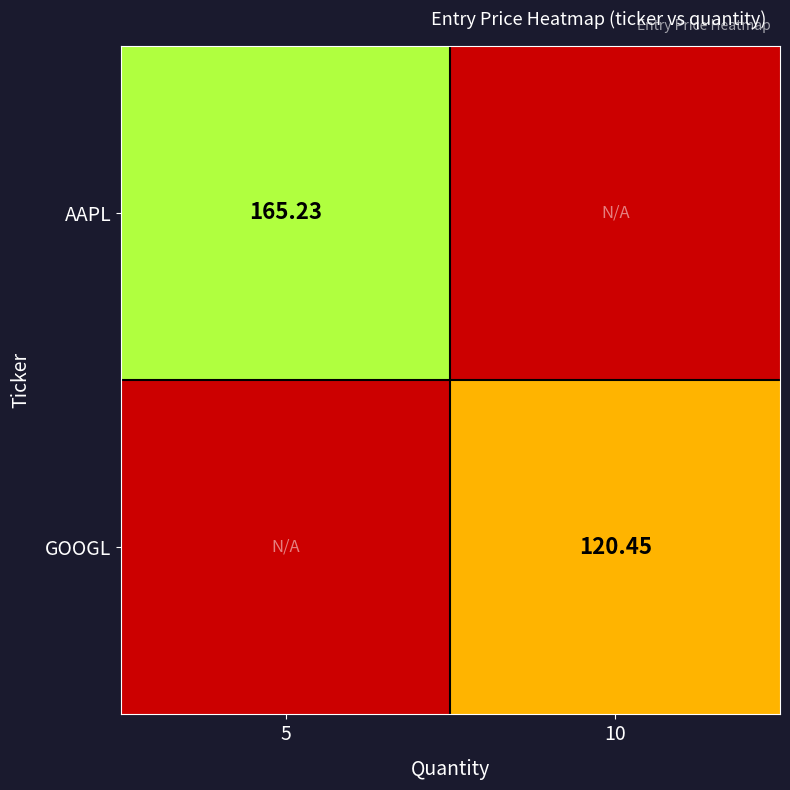

Where does the AAPL series first go above 165?

5